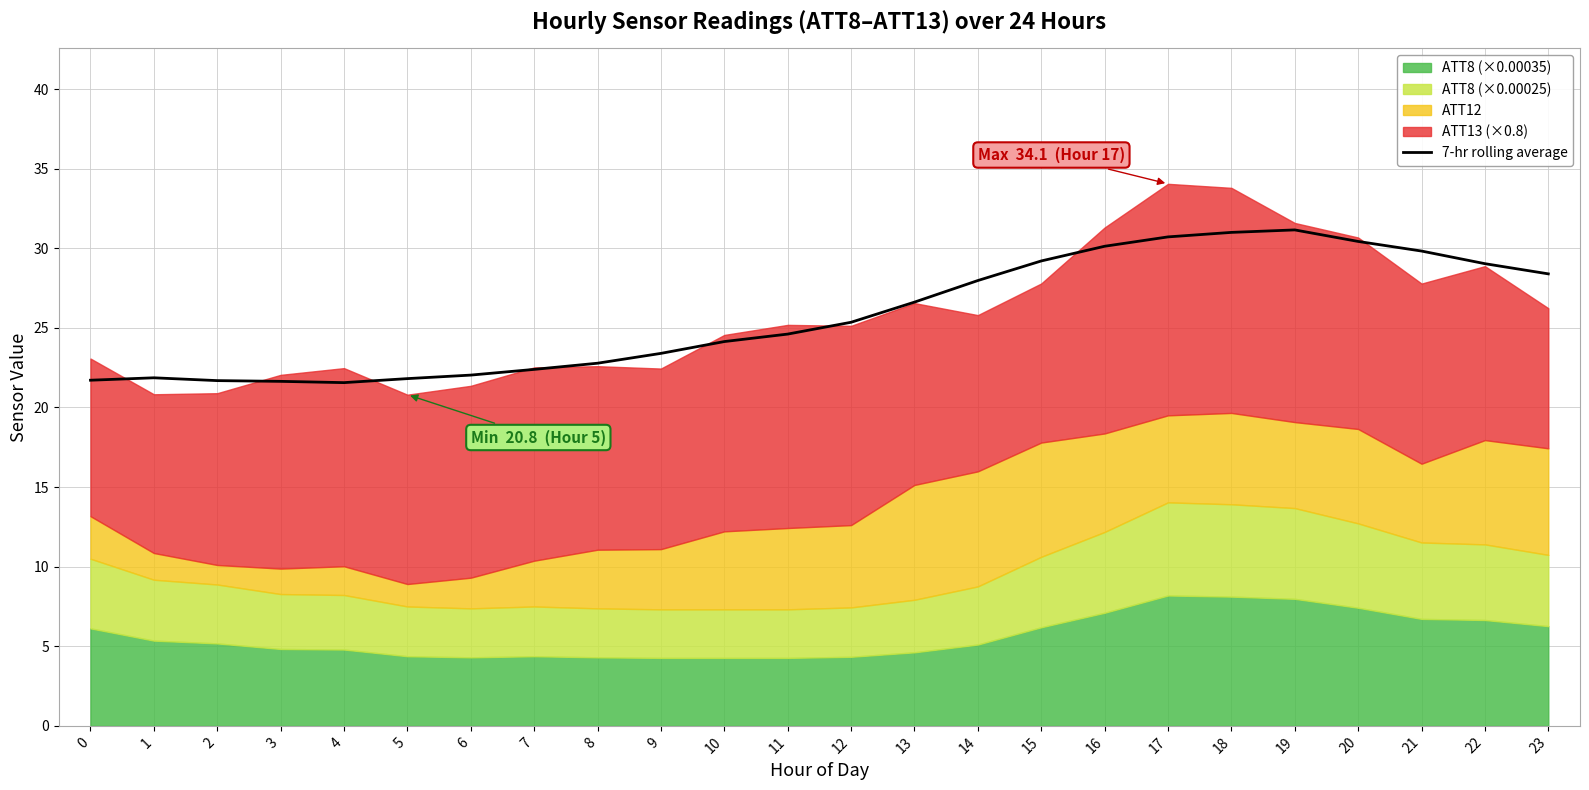

Reading left to right, what are all the values shown in this chart?

0=21.7	1=21.9	2=21.7	3=21.6	4=21.6	5=21.8	6=22.0	7=22.4	8=22.8	9=23.4	10=24.1	11=24.6	12=25.4	13=26.6	14=28.0	15=29.2	16=30.1	17=30.7	18=31.0	19=31.2	20=30.4	21=29.8	22=29.0	23=28.4